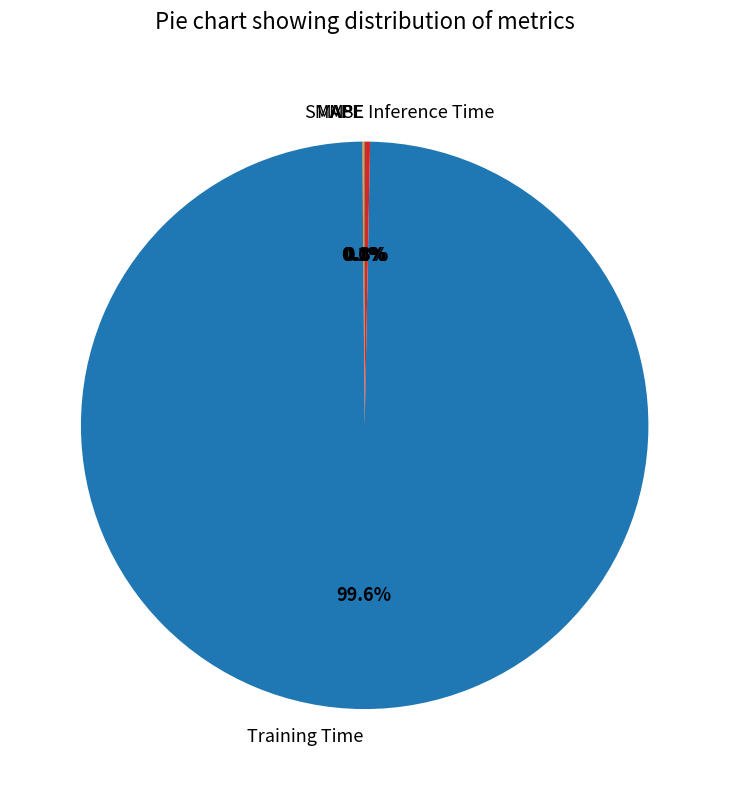

Which category has the biggest portion of the pie?

Training Time